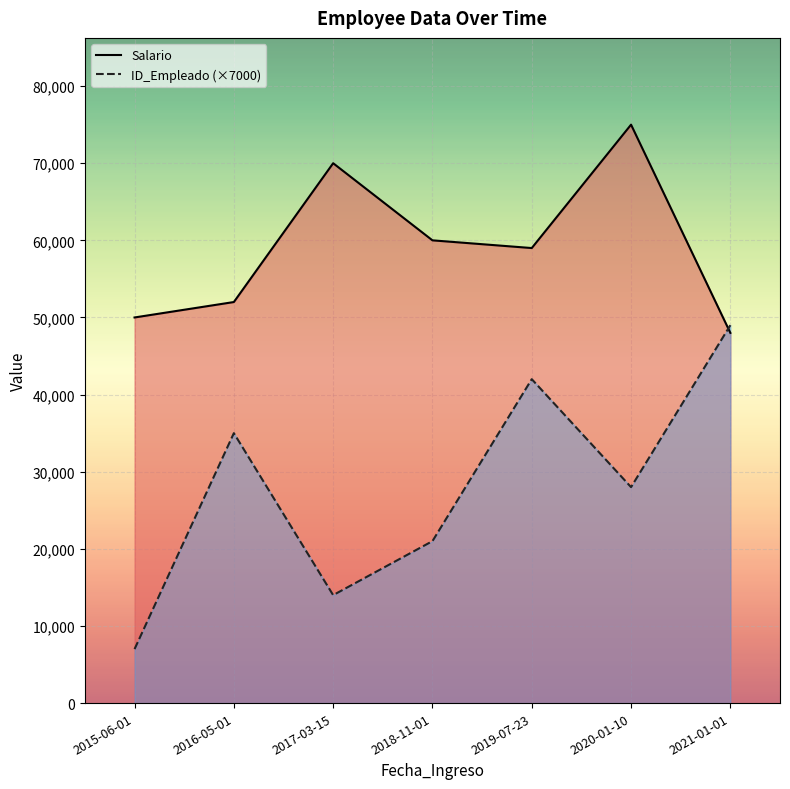

Which series has the largest total across all categories?

Salario